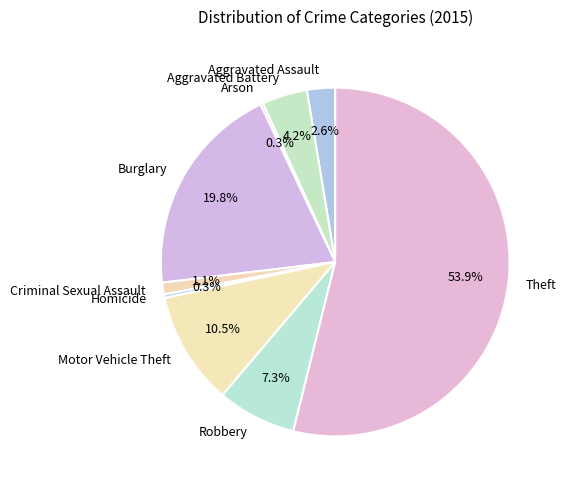

What is the majority slice?

Theft